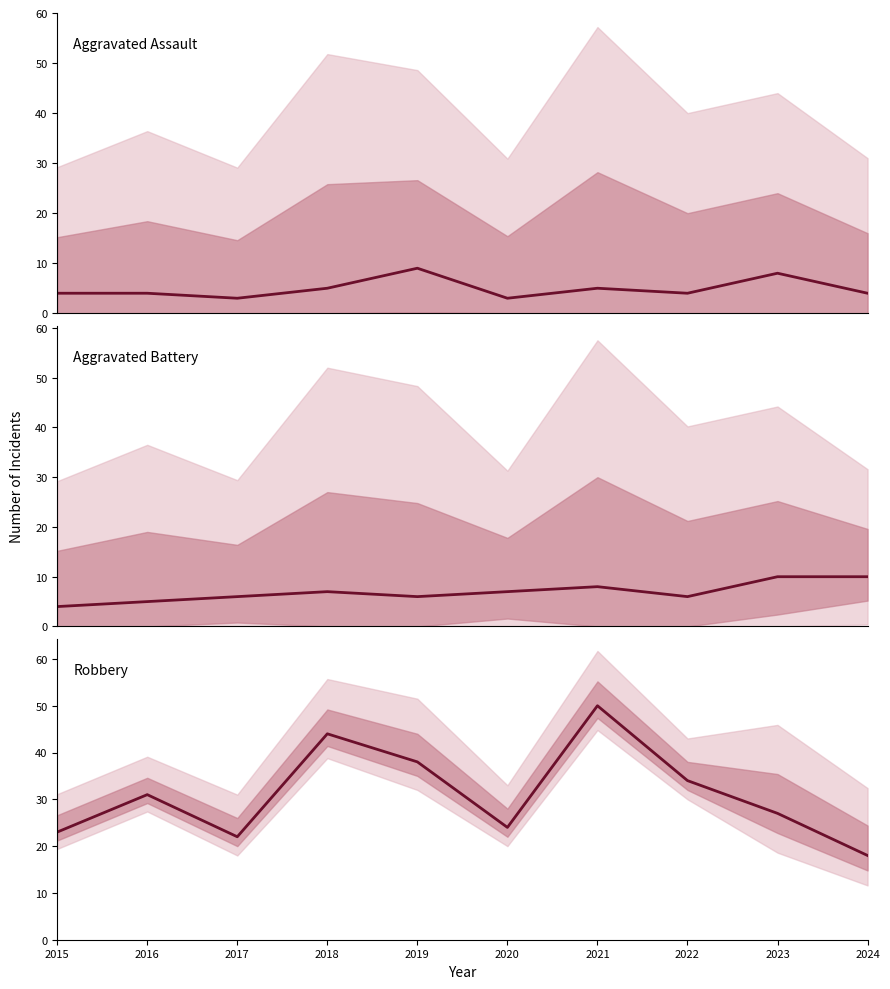

What is the difference between the Aggravated Battery values at 2016 and 2018?

2